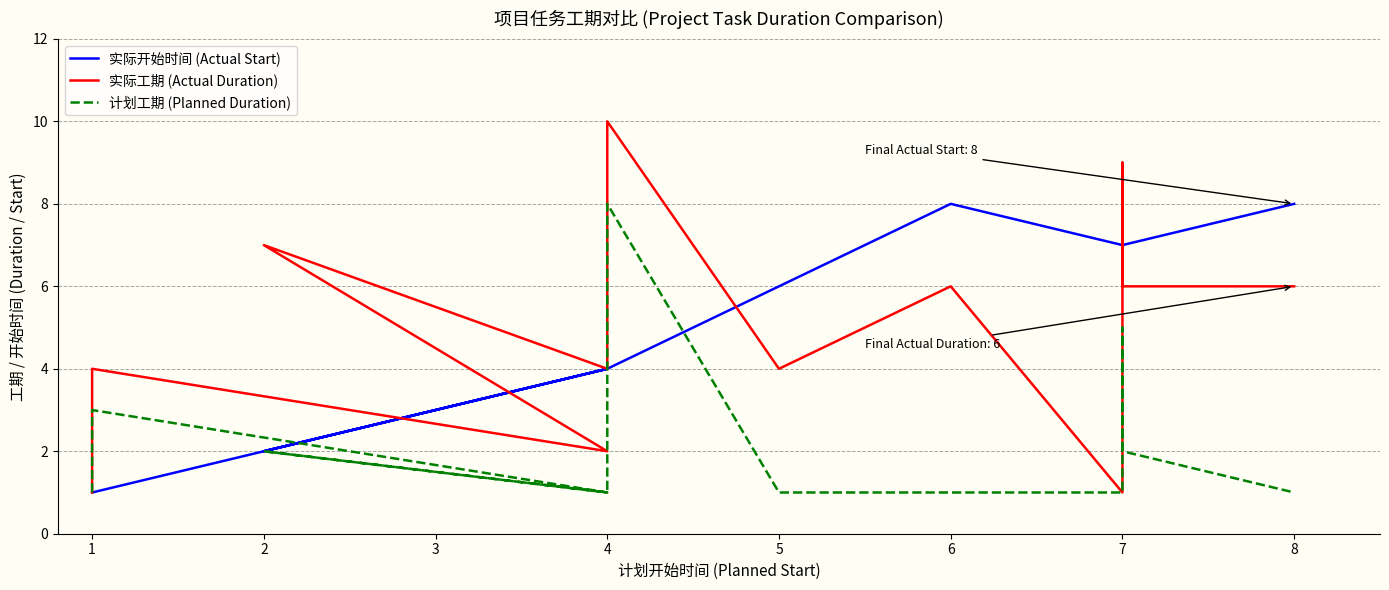

Which has a higher value, 5 or 7?

7